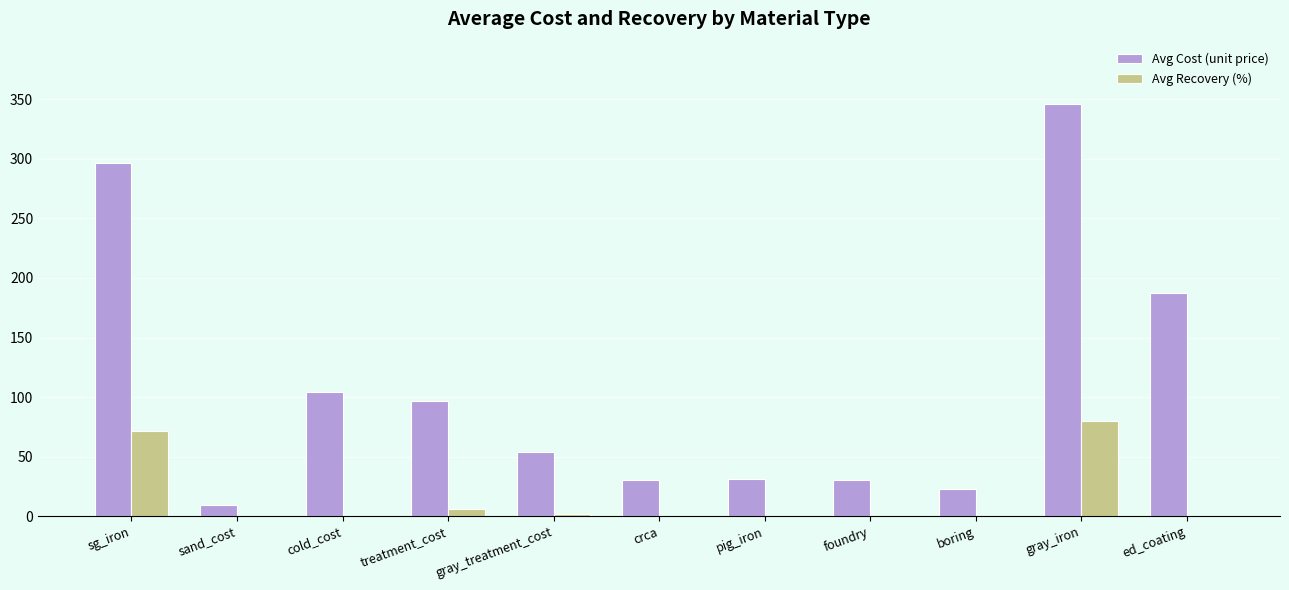

At which category is the sum across all series the highest?

gray_iron